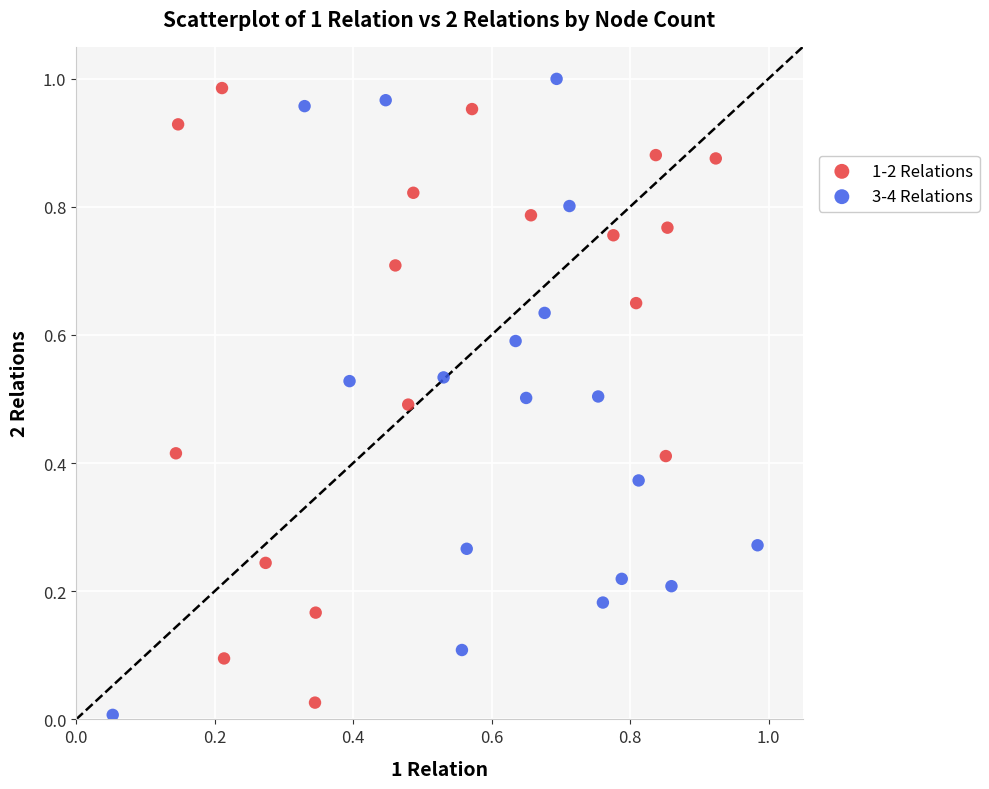

Which series contains the lowest Y value?

3-4 Relations